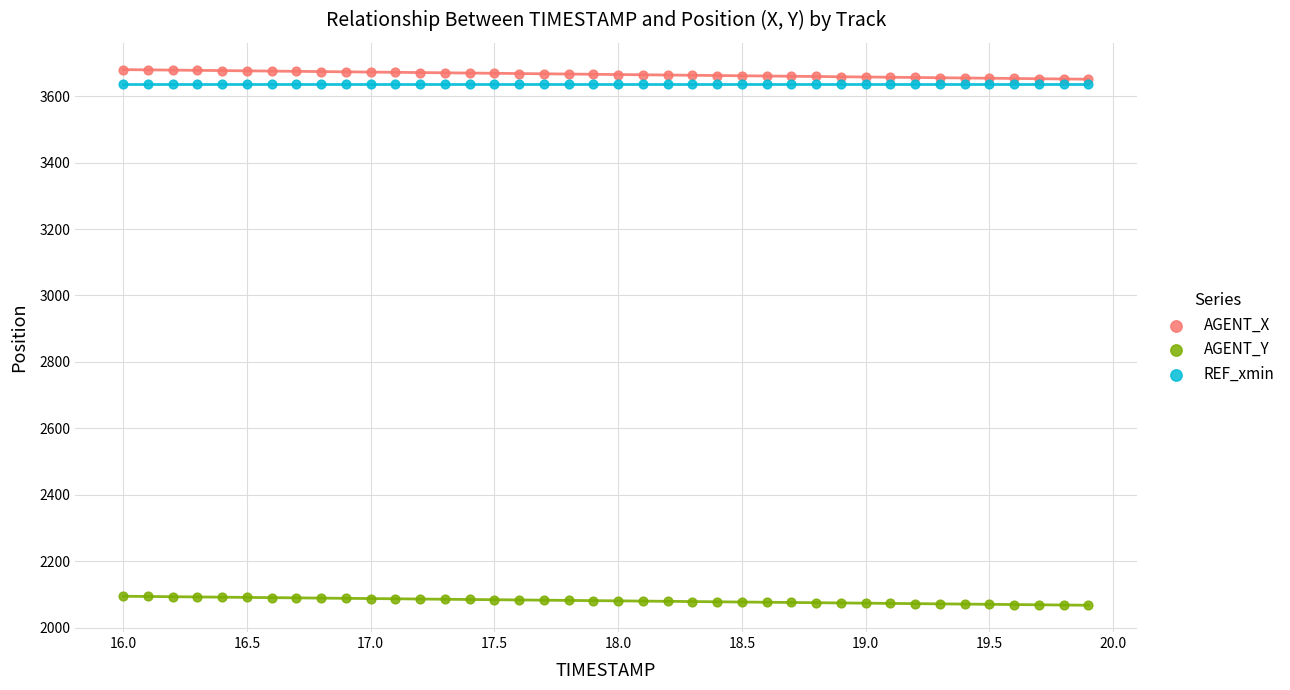

What are all the series names shown in the legend?

AGENT_X, AGENT_Y, REF_xmin